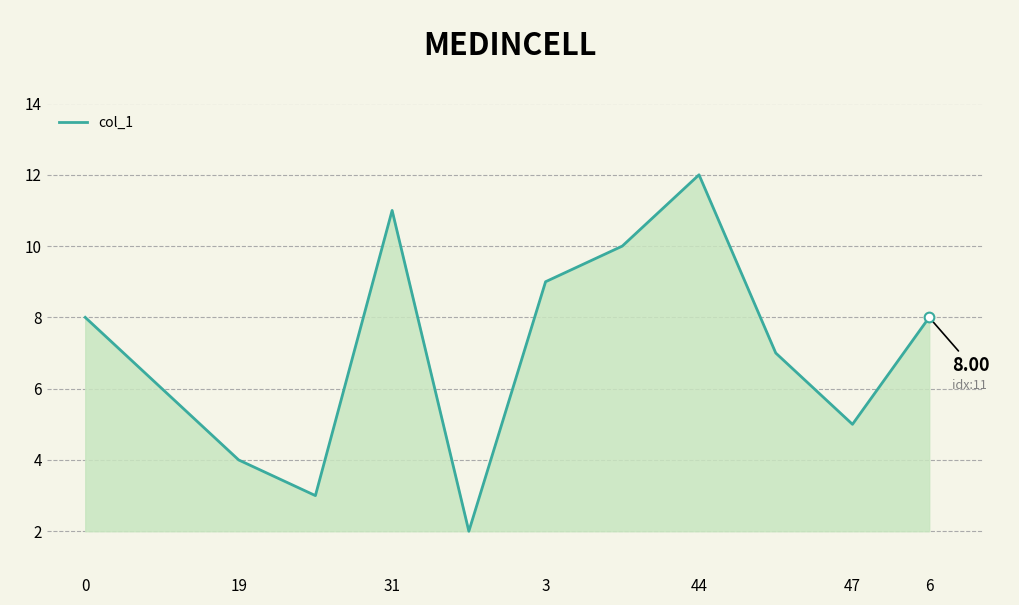

How many lines are shown in the chart?

1